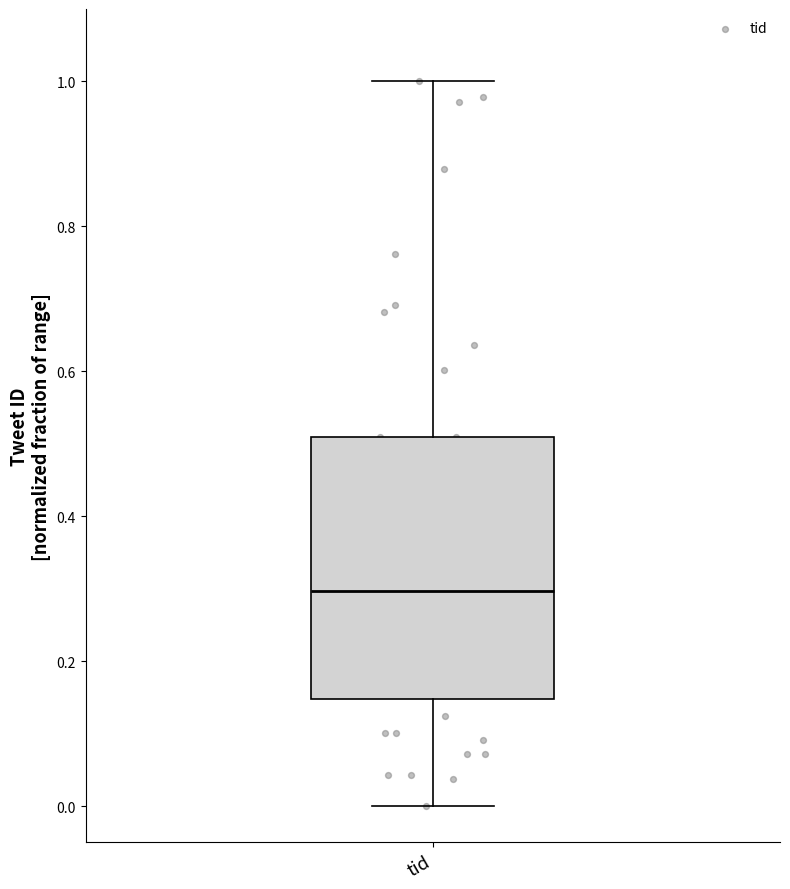

Where does the upper whisker of the box for tid end on the y-axis? The values are not printed on the chart, so give them approximately, as read against the axis.

1.00